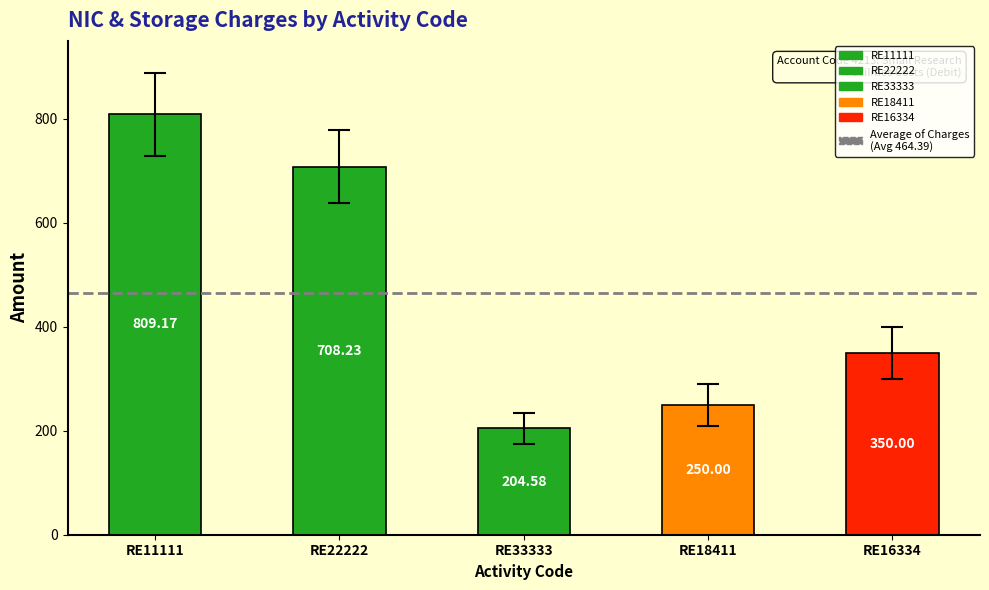

Between RE33333 and RE18411, which is larger?

RE18411